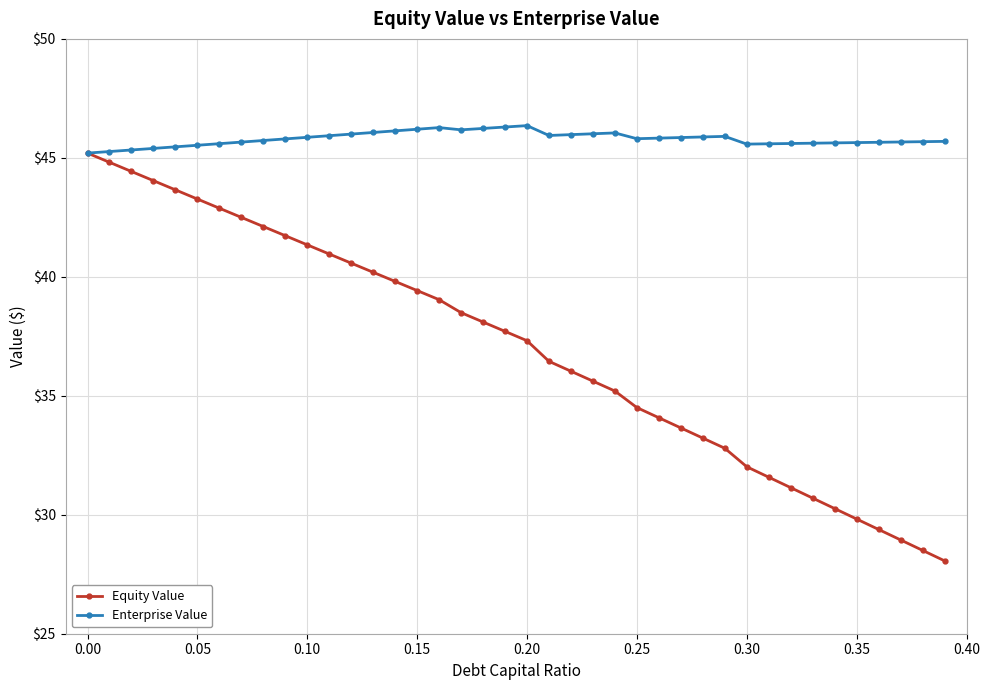

What is the lowest value of the Enterprise Value series?

45.2